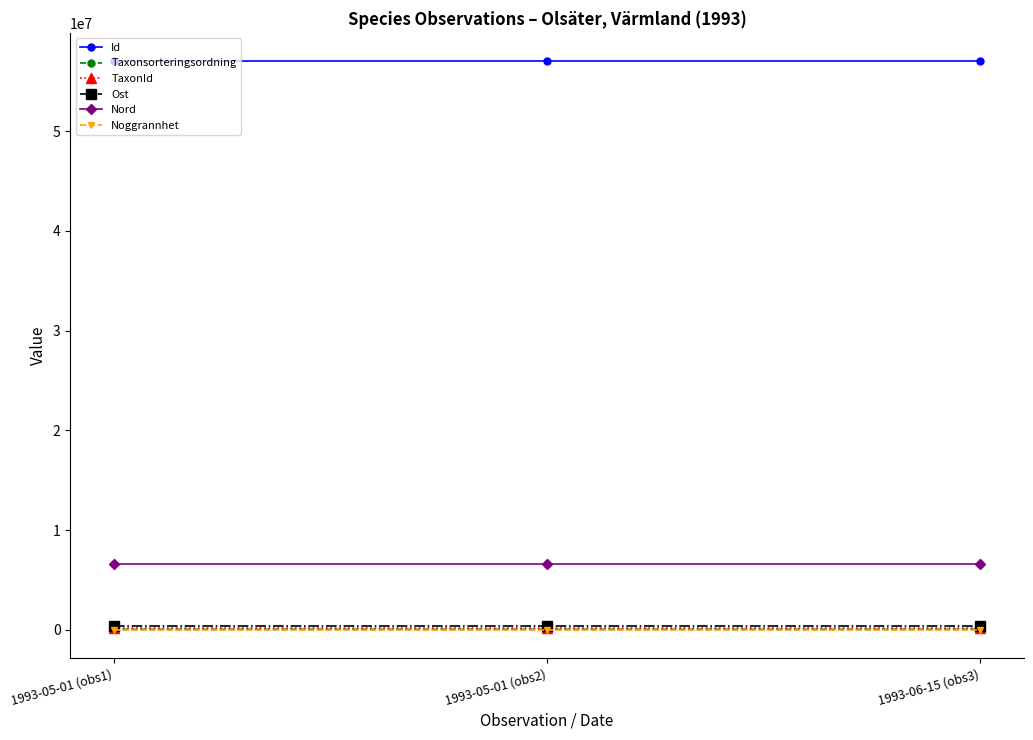

What is the minimum value for Id?

57018011.0